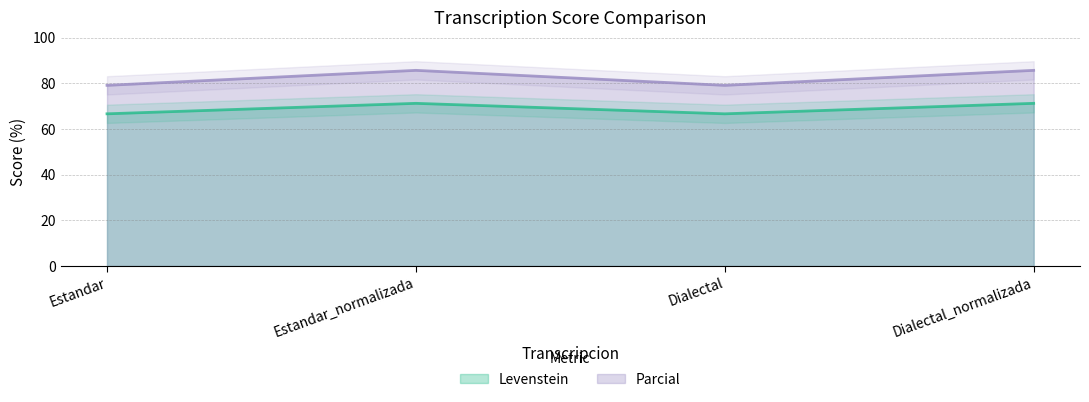

At which label is Parcial closest to 82?

Estandar